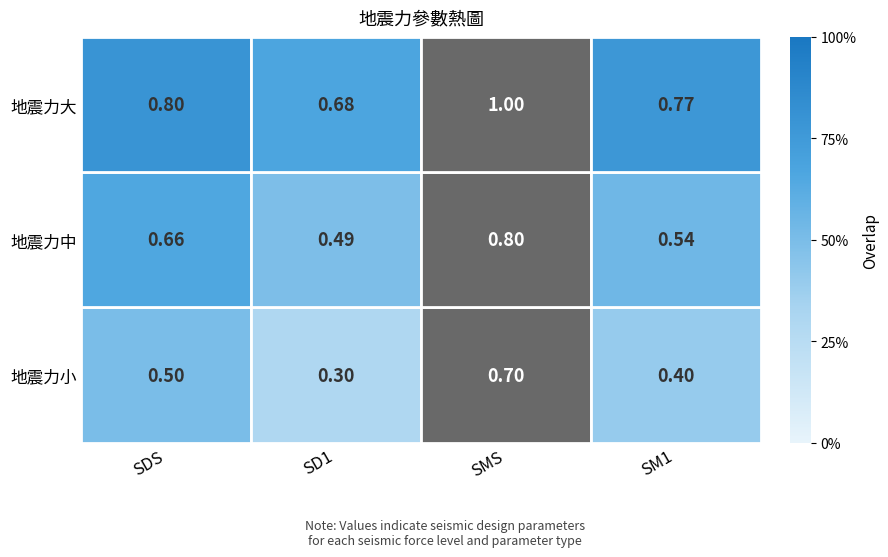

At SM1, list the series in order from smallest to largest.

地震力小, 地震力中, 地震力大